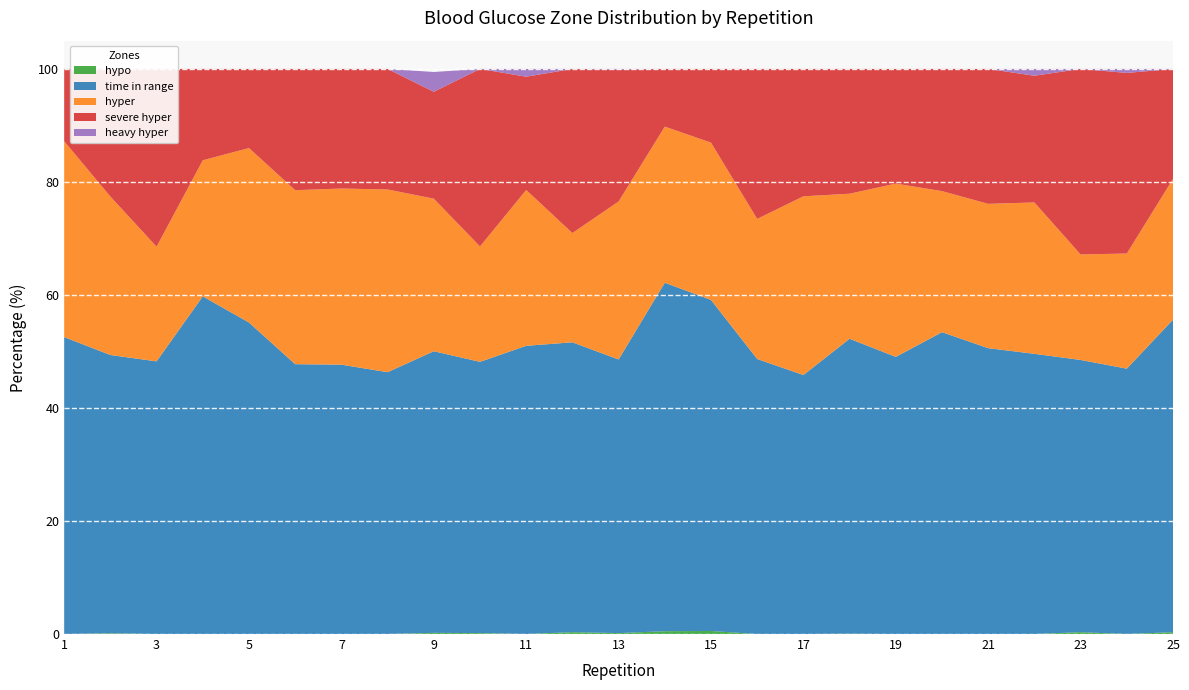

Reading right to left, transcribe all the data shown in this chart.

hypo: 0.3	0.0	0.3	0.0	0.0	0.0	0.0	0.0	0.0	0.0	0.5	0.5	0.2	0.3	0.0	0.2	0.2	0.0	0.0	0.0	0.0	0.0	0.0	0.1	0.0
time in range: 55.3	47.0	48.2	49.6	50.6	53.4	49.0	52.2	45.8	48.7	58.6	61.7	48.4	51.3	51.0	48.0	49.8	46.3	47.7	47.8	55.1	59.8	48.2	49.2	52.5
hyper: 24.9	20.4	18.7	26.8	25.5	25.0	30.7	25.7	31.6	24.8	27.8	27.6	28.0	19.3	27.6	20.4	27.0	32.3	31.2	30.8	30.9	24.1	20.3	28.0	34.7
severe hyper: 19.5	32.0	32.8	22.4	23.9	21.6	20.3	22.1	22.5	26.5	13.0	10.2	23.3	29.0	20.0	31.4	18.9	21.3	21.2	21.5	14.0	16.2	31.5	22.6	12.8
heavy hyper: 0.0	0.7	0.0	1.2	0.0	0.0	0.0	0.0	0.0	0.0	0.0	0.0	0.1	0.0	1.4	0.0	3.5	0.0	0.0	0.0	0.0	0.0	0.0	0.0	0.0